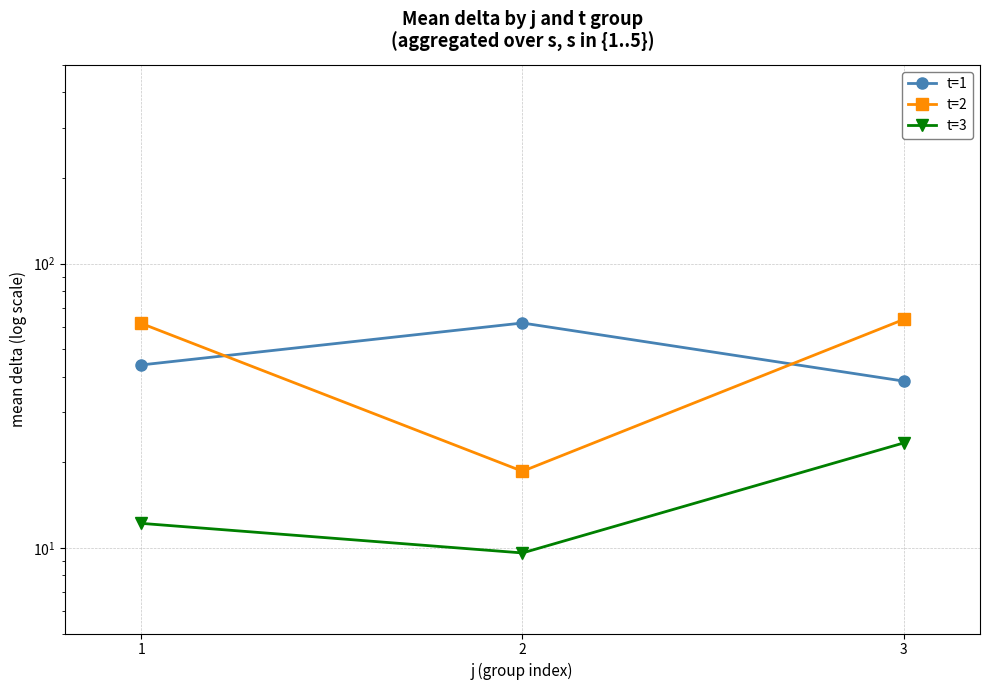

The t=2 series shows 18.6 at 2. True or false?

True